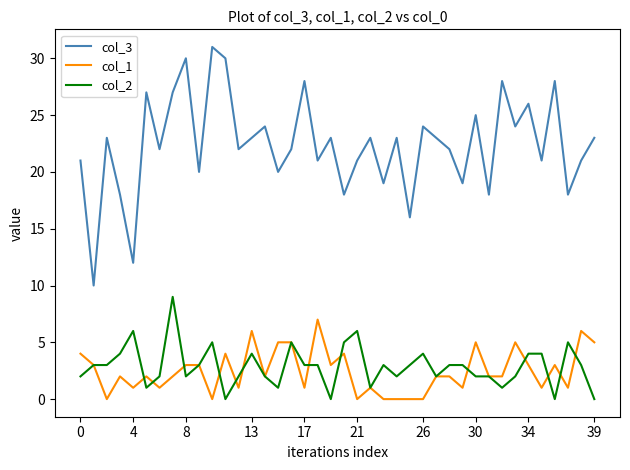

What are all the series names shown in the legend?

col_3, col_1, col_2